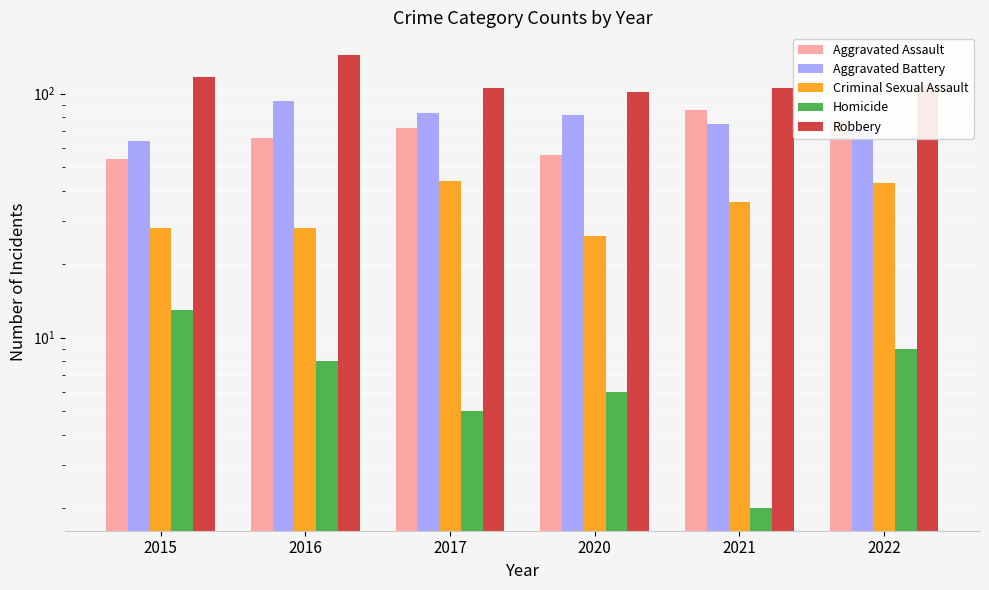

The value of Robbery at 2016 is 144. True or false?

True